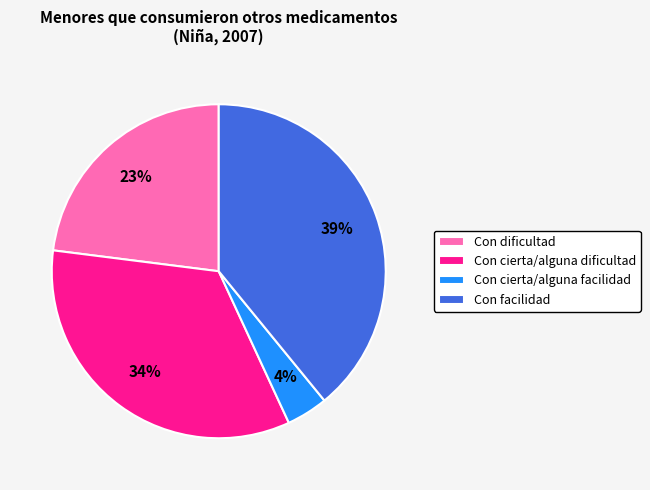

Which slice is the smallest?

Con cierta/alguna facilidad